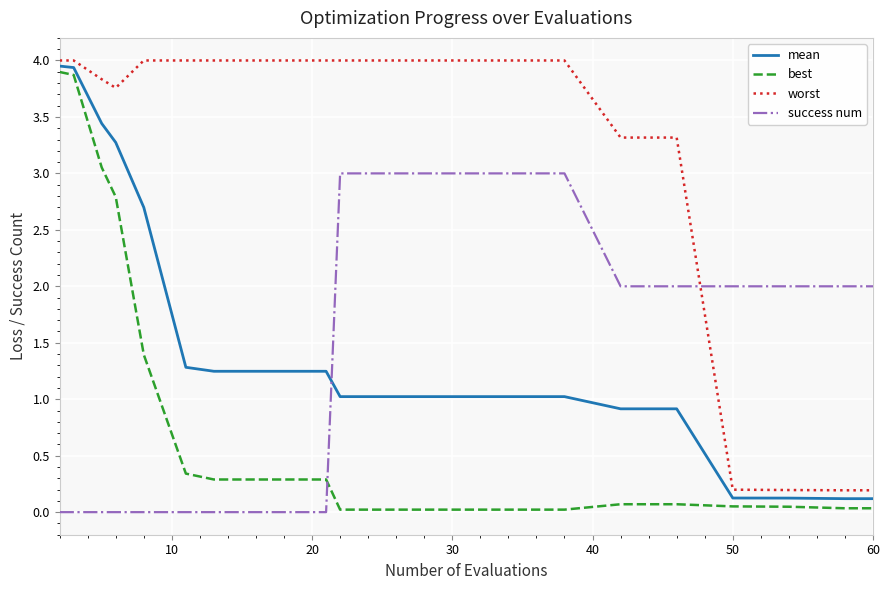

What is the maximum value for success num?

3.0